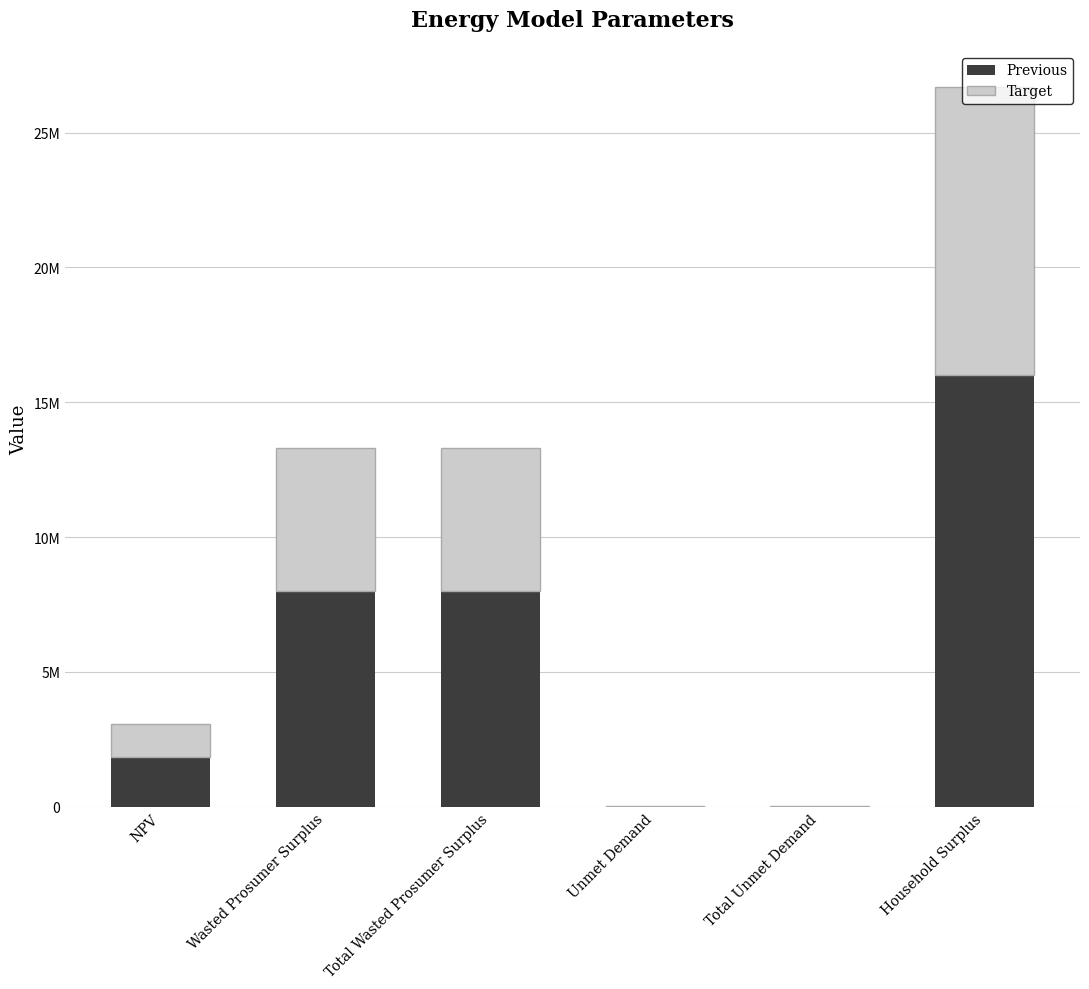

What position from the left is NPV?

1